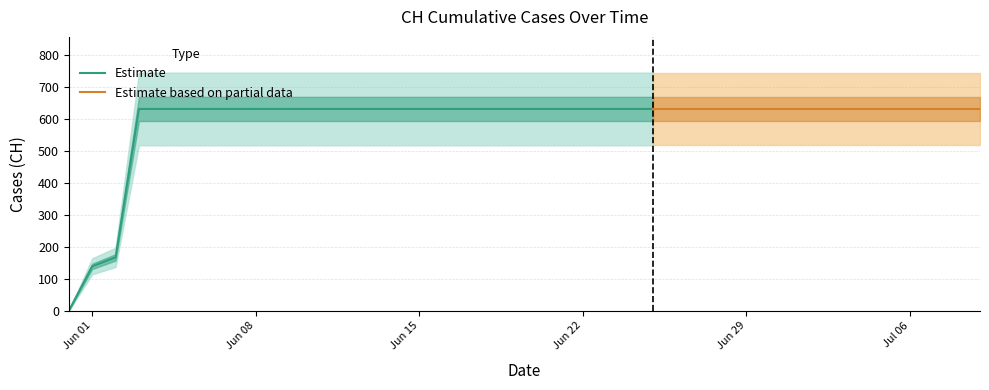

Reading right to left, list all the values displayed in this chart.

2020-07-09=631	2020-07-08=631	2020-07-07=631	2020-07-06=631	2020-07-05=631	2020-07-04=631	2020-07-03=631	2020-07-02=631	2020-07-01=631	2020-06-30=631	2020-06-29=631	2020-06-28=631	2020-06-27=631	2020-06-26=631	2020-06-25=631	2020-06-24=631	2020-06-23=631	2020-06-22=631	2020-06-21=631	2020-06-20=631	2020-06-19=631	2020-06-18=631	2020-06-17=631	2020-06-16=631	2020-06-15=631	2020-06-14=631	2020-06-13=631	2020-06-12=631	2020-06-11=631	2020-06-10=631	2020-06-09=631	2020-06-08=631	2020-06-07=631	2020-06-06=631	2020-06-05=631	2020-06-04=631	2020-06-03=631	2020-06-02=167	2020-06-01=139	2020-05-31=0